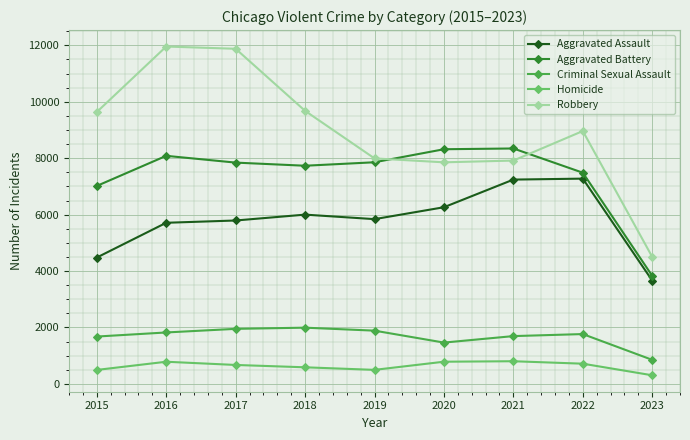

What is the value of the Robbery point at the 3rd from the left?

11880